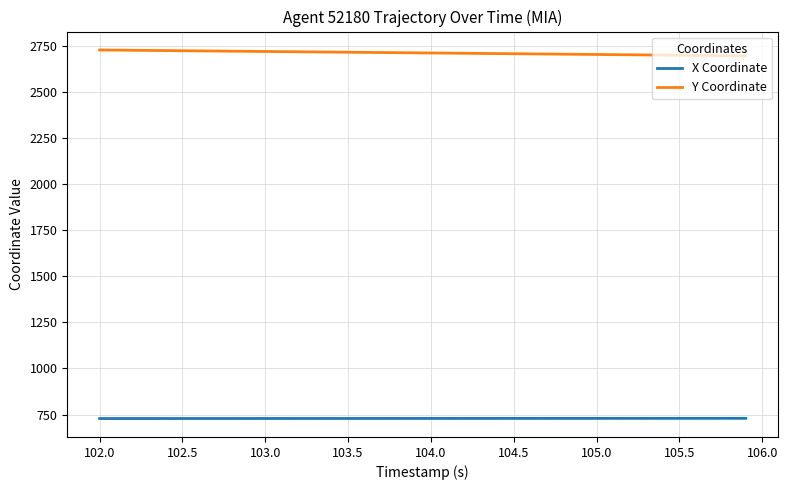

True or false: X Coordinate and Y Coordinate intersect in this chart.

False